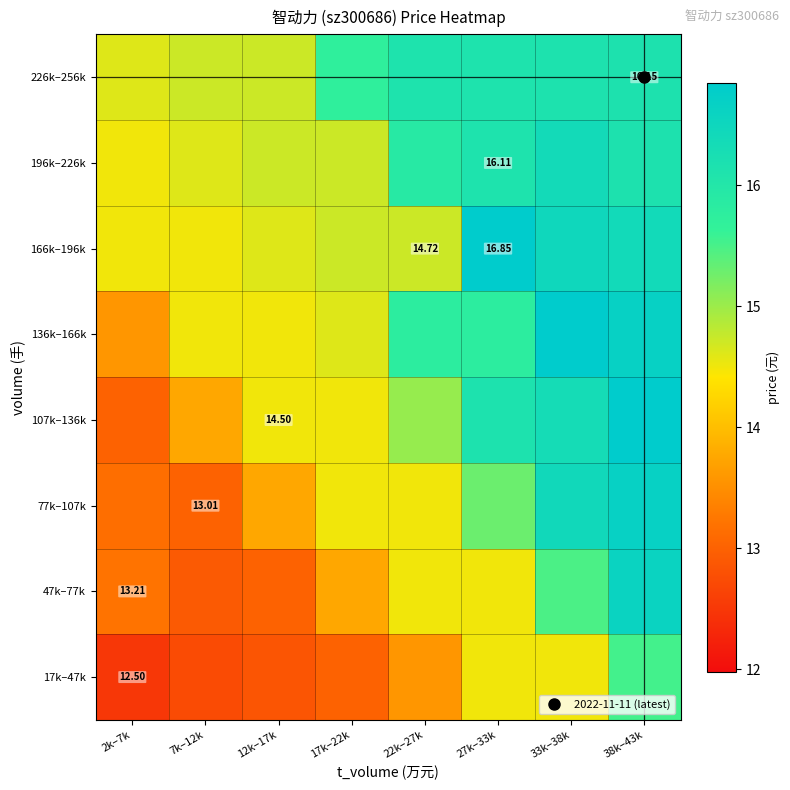

Rank the series at 17k–22k from highest to lowest value.

226k–256k, 166k–196k, 196k–226k, 136k–166k, 77k–107k, 107k–136k, 47k–77k, 17k–47k